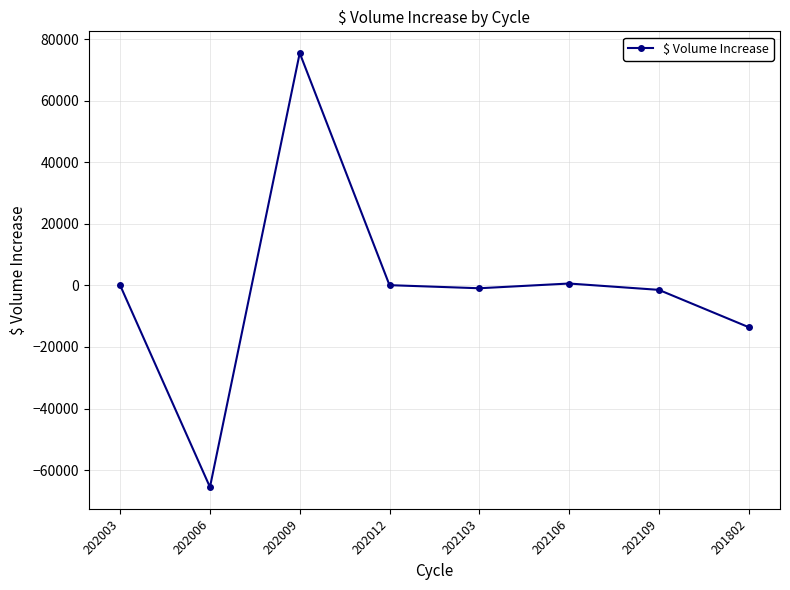

Count the number of data series in this chart.

1